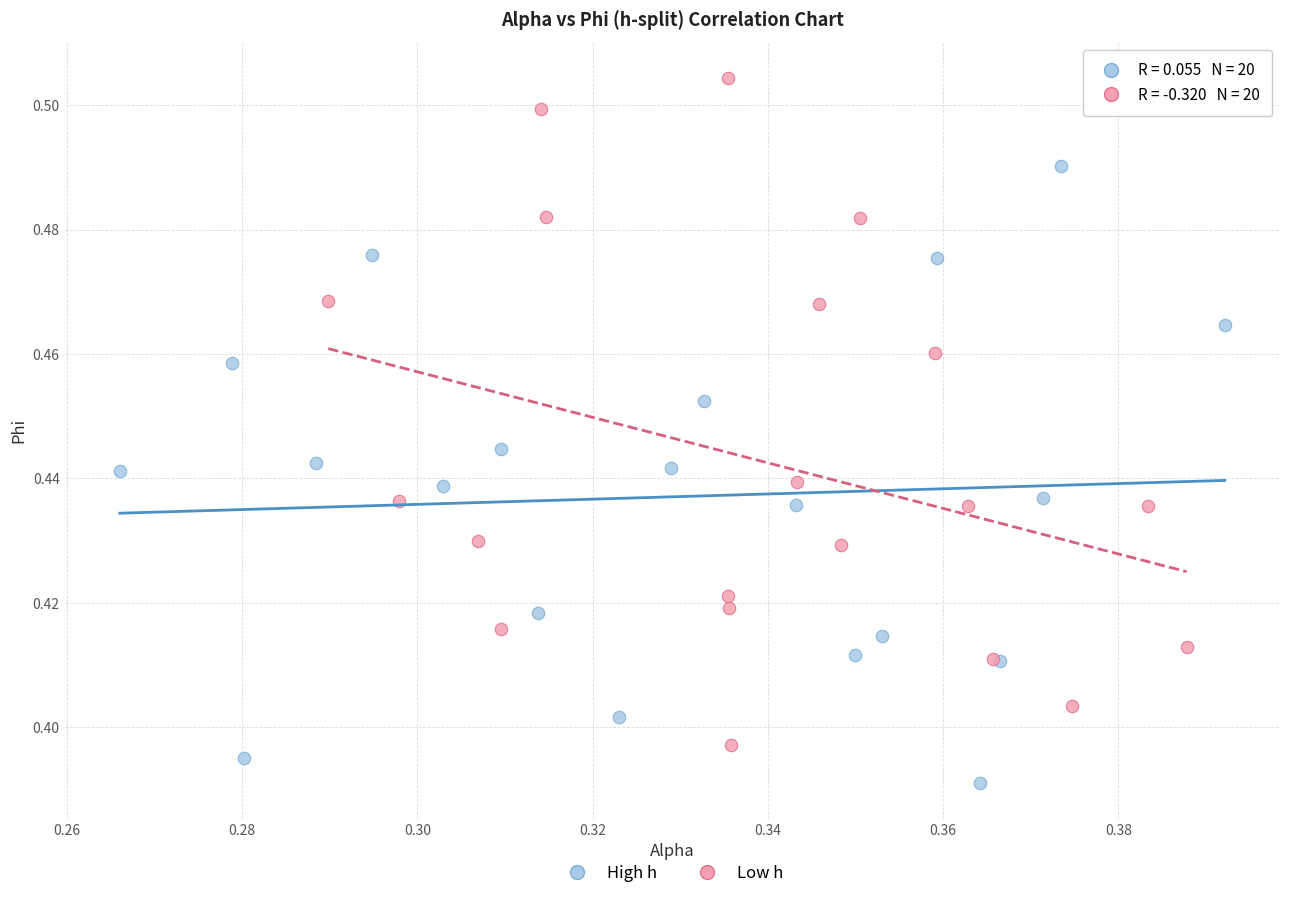

Which series contains the lowest Y value?

High h